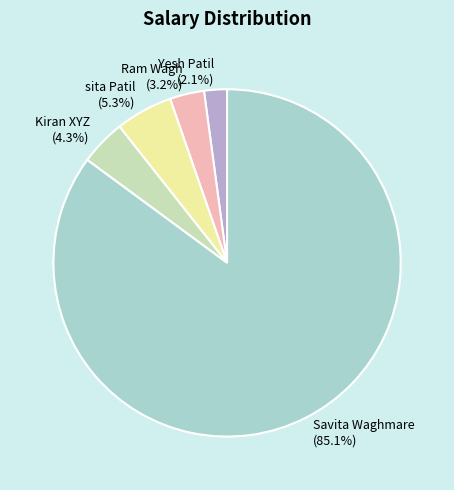

Is there any slice that represents more than half of the pie?

Yes